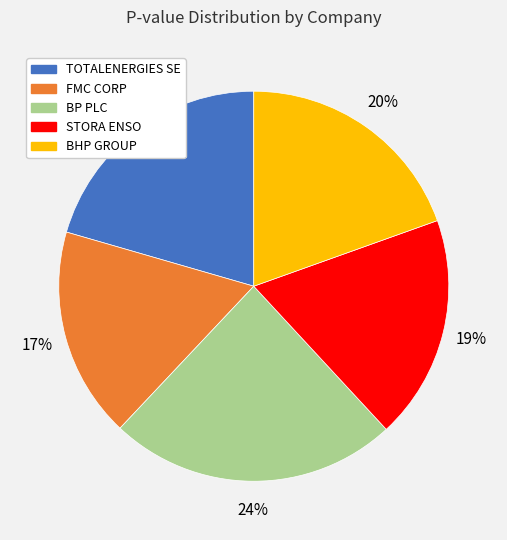

Rank the categories by value from highest to lowest.

BP PLC, TOTALENERGIES SE, BHP GROUP, STORA ENSO, FMC CORP